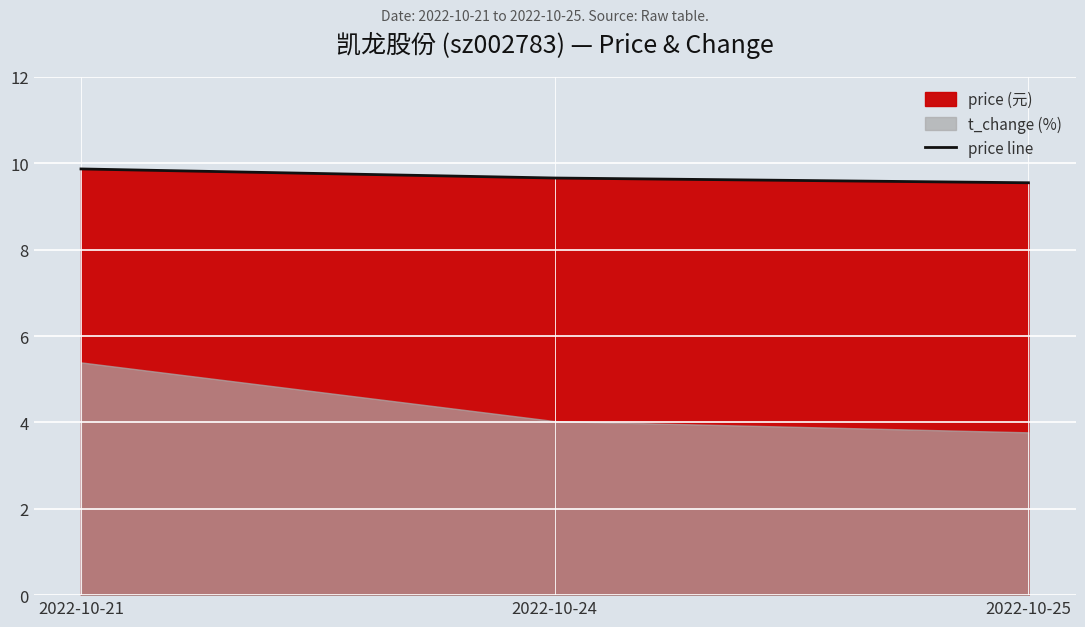

What value does the data have at 2022-10-25?

9.6